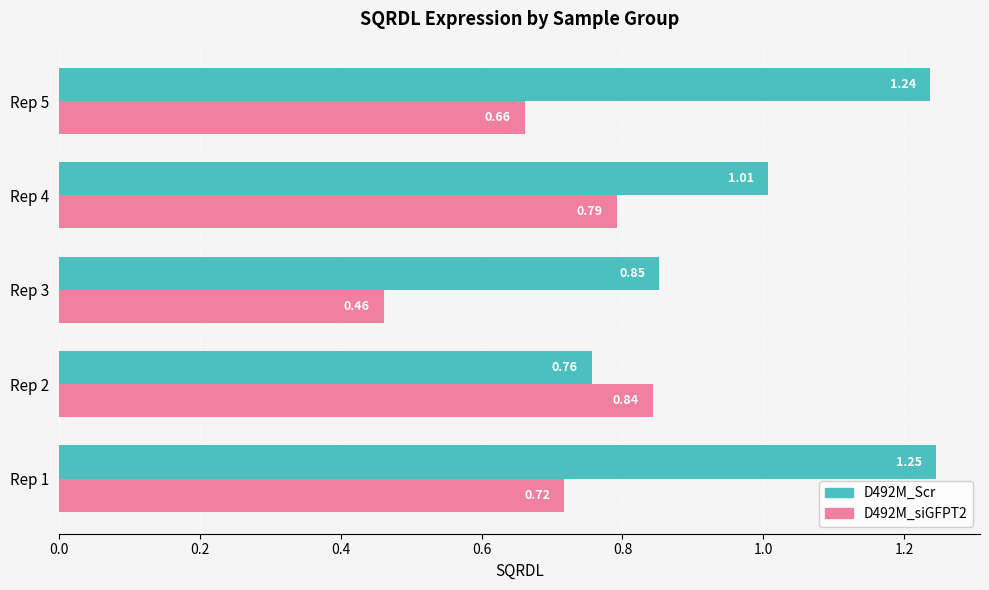

At which label is D492M_Scr closest to 1?

Rep 4